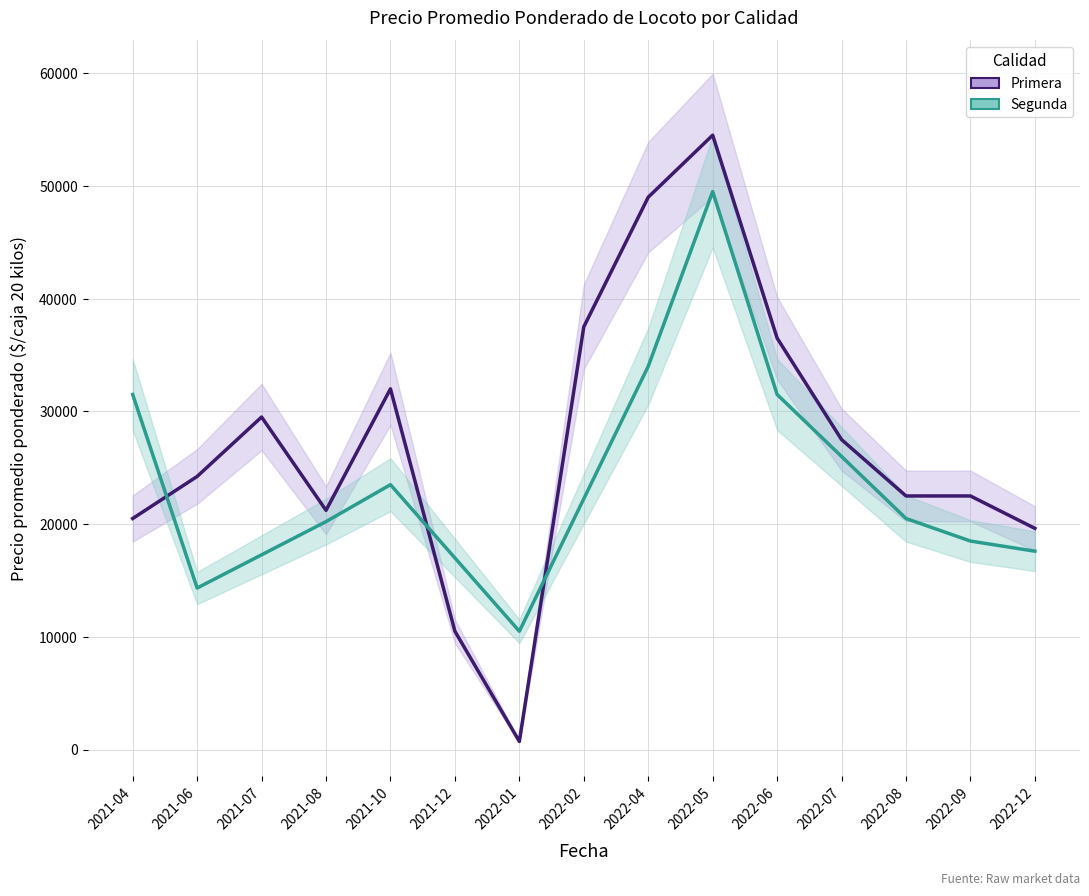

Where does the data first go above 24230?

2021-07